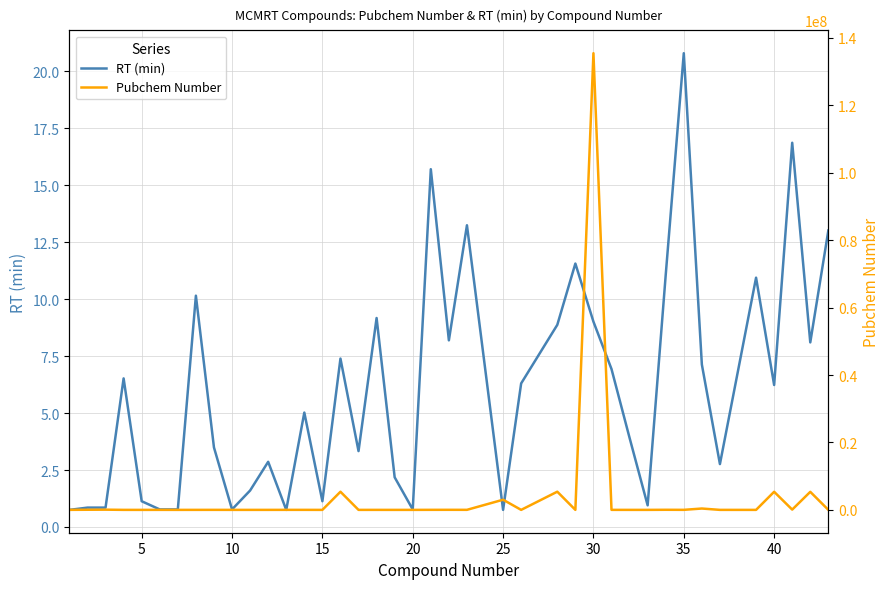

Which category has the highest value in the RT (min) series?

35